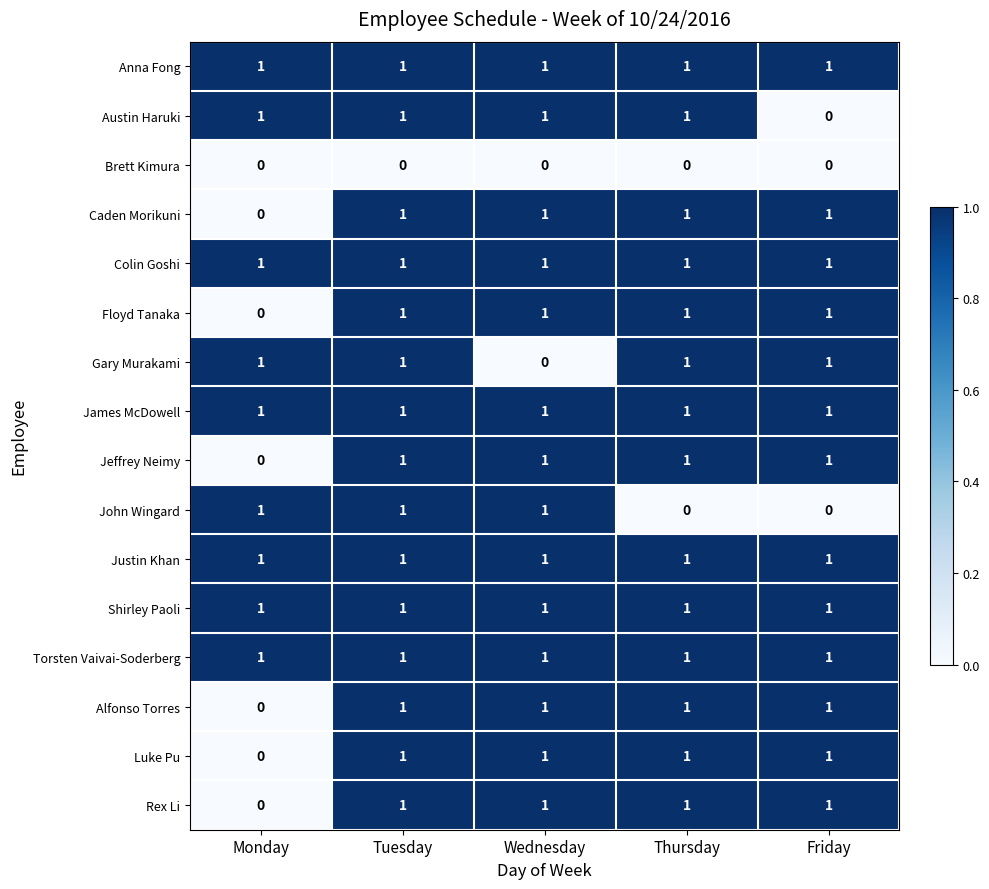

What is the total value across all series at Thursday?

14